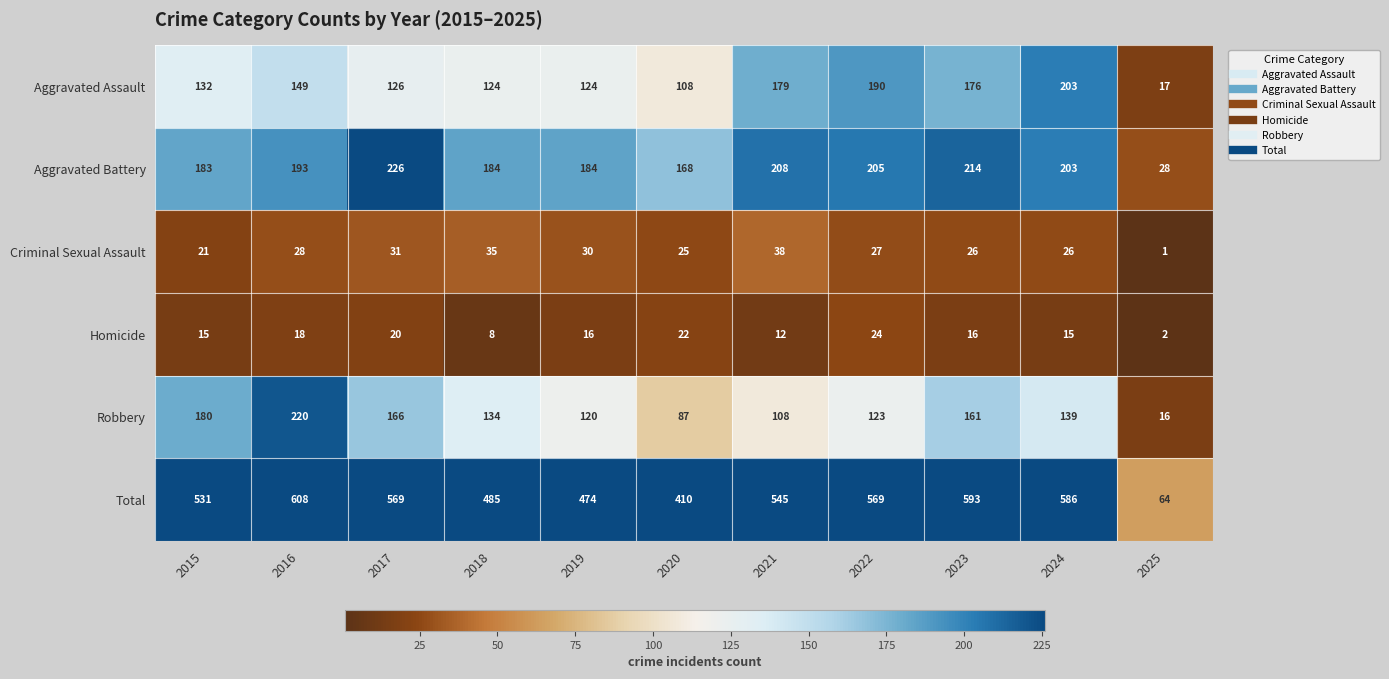

How many distinct data groups are displayed?

6